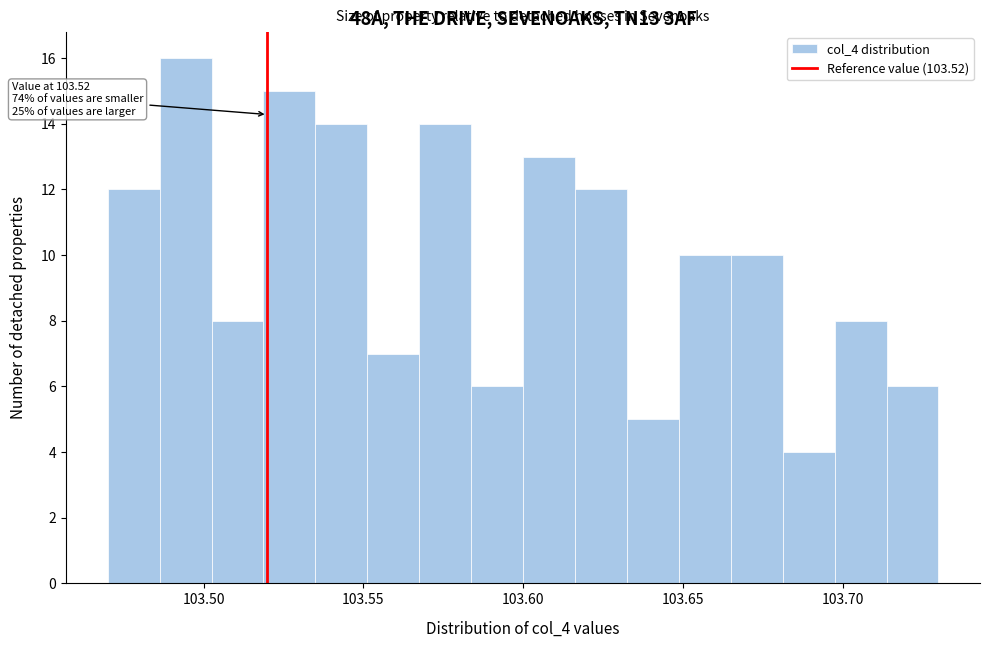

Around what value on the x-axis is the tallest bar? Give the approximate position of its centre, as read against the axis.

103.495